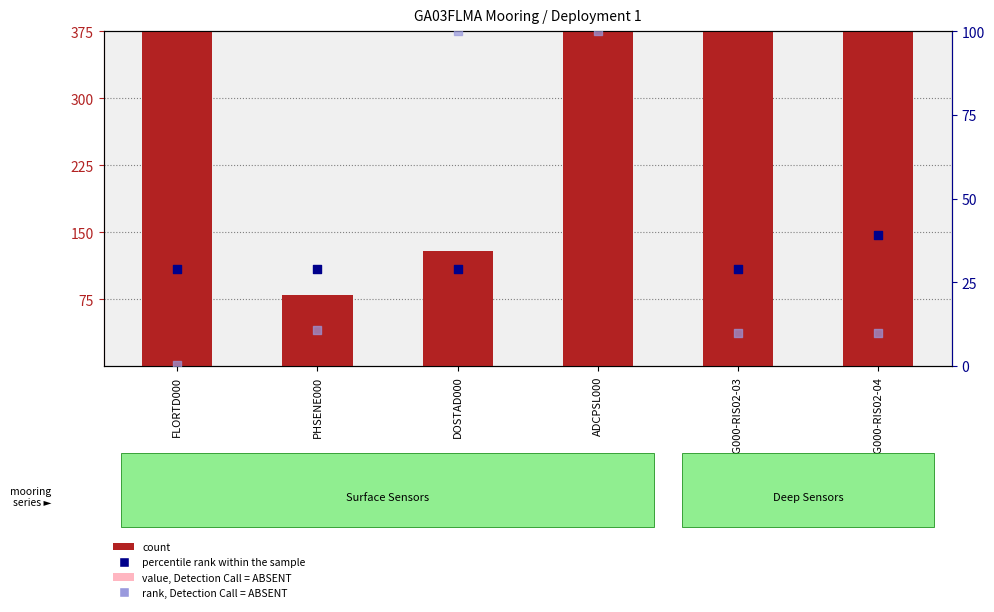

At which category is the sum across all series the highest?

ADCPSL000